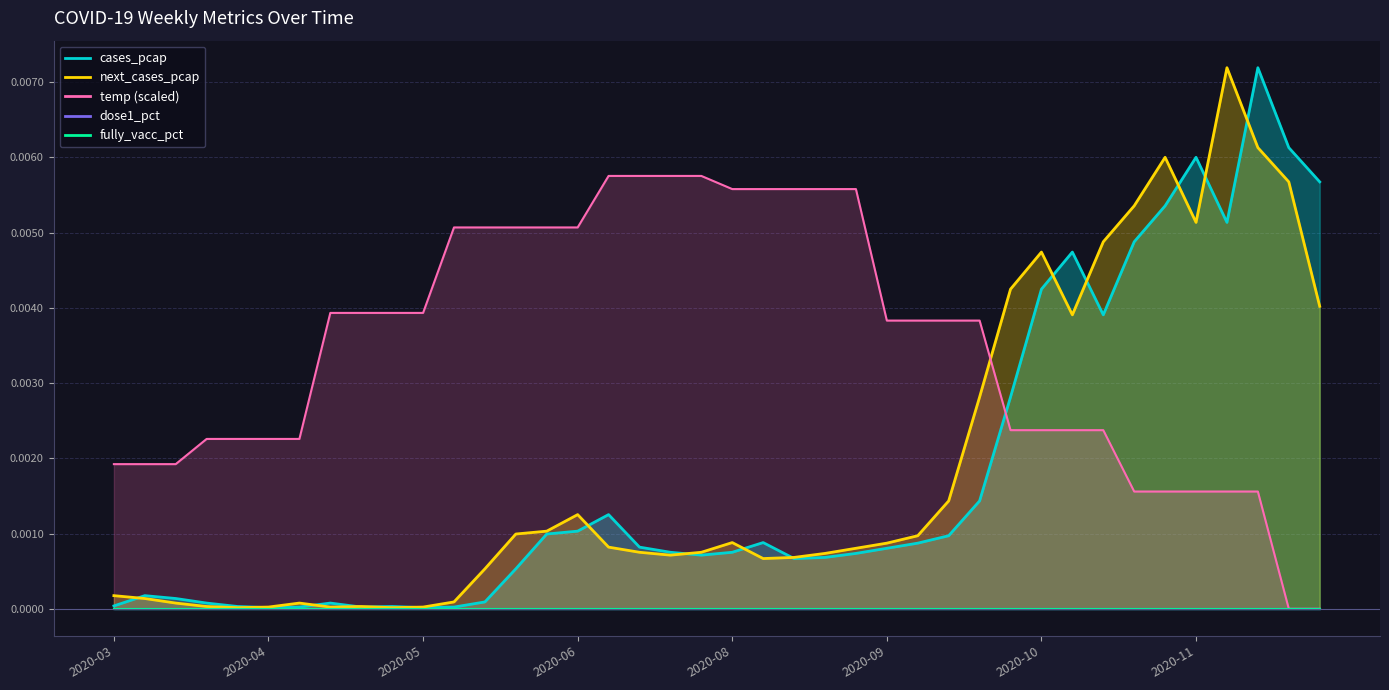

Which series has the largest total across all categories?

temp